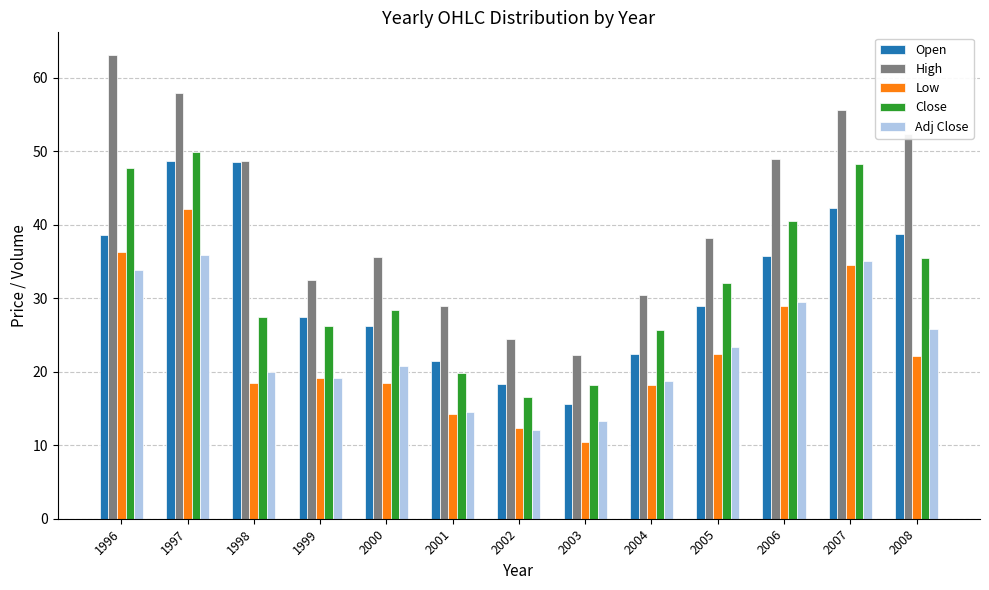

The value of High at 1997 is 38.0. True or false?

False